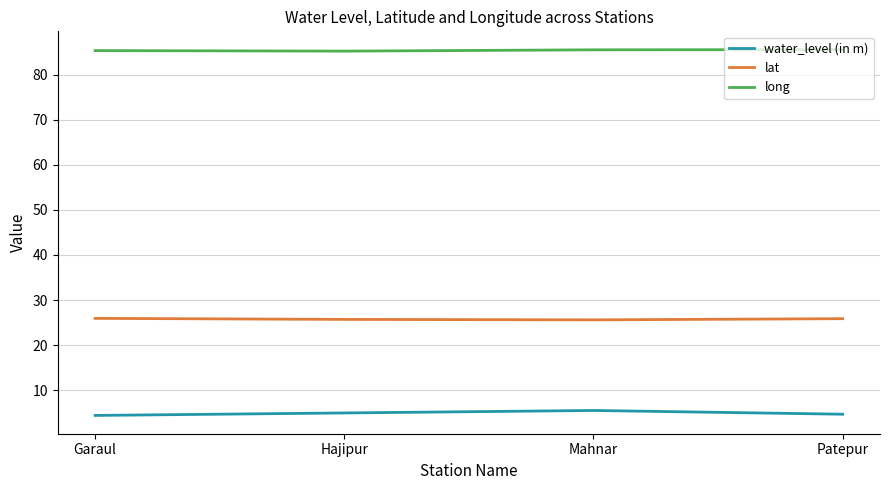

What is the spread (max minus min) of values at Patepur?

80.9